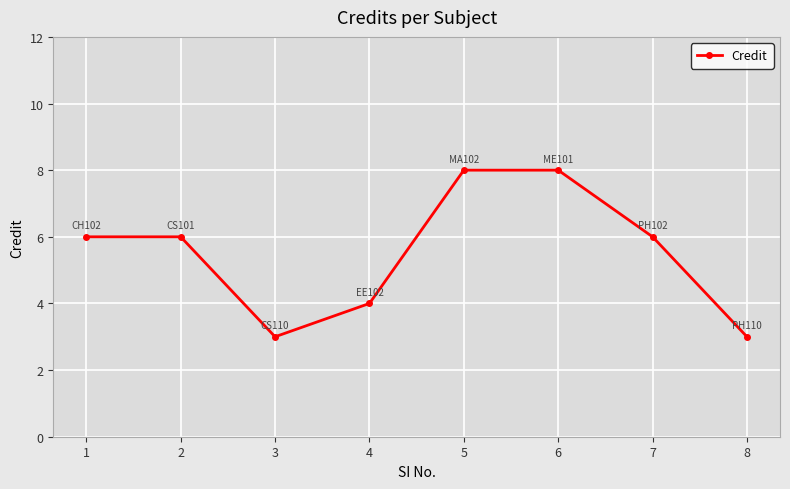

What is the sum of the values at 3 and 6?

11